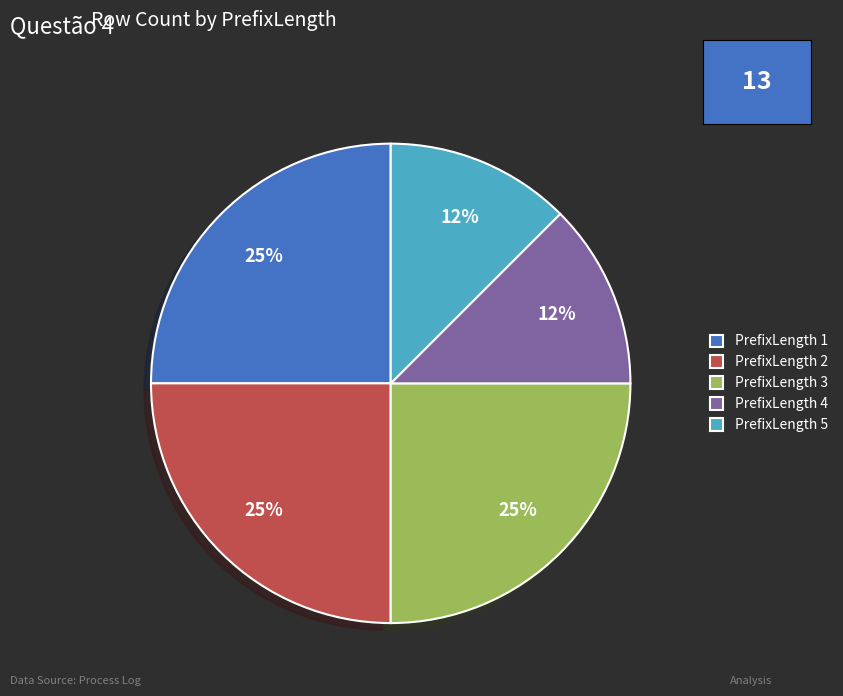

Does any single category account for the majority?

No